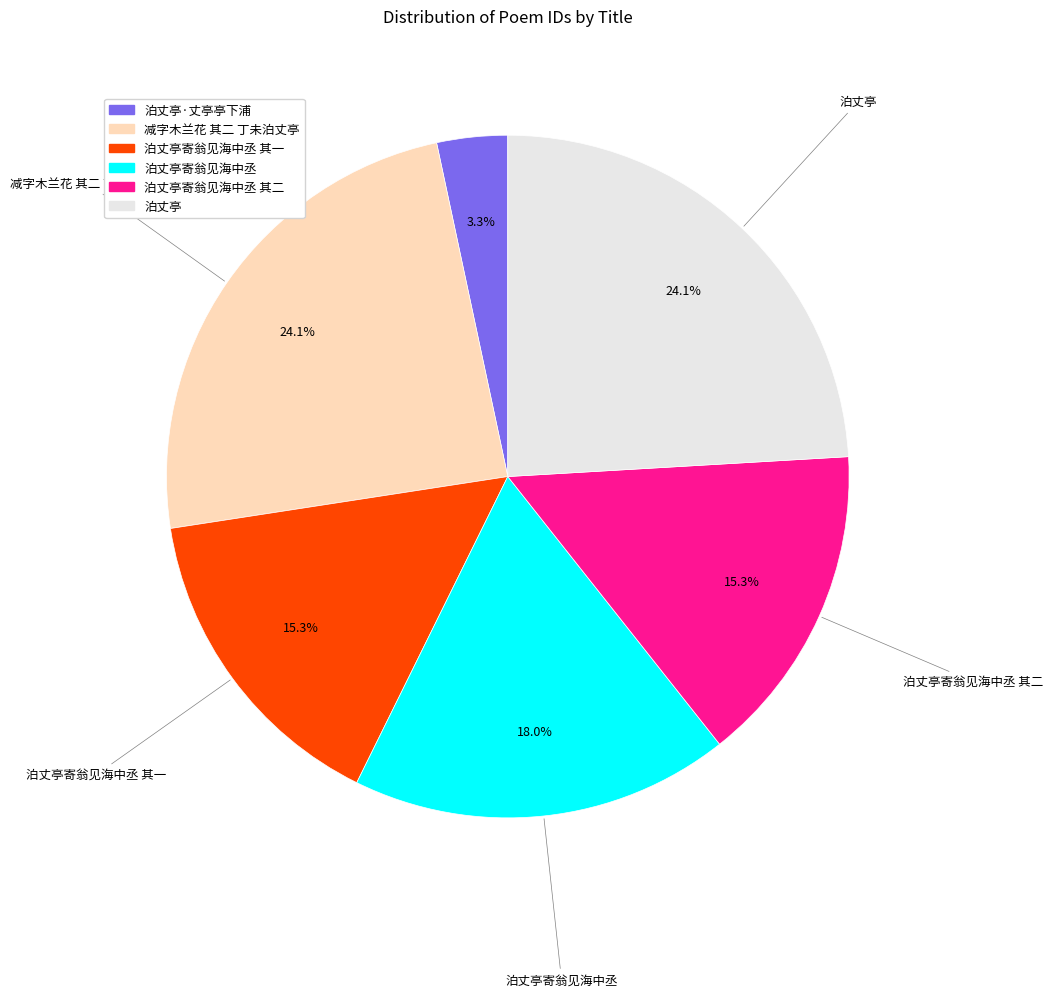

To the nearest percent, what is the average slice percentage?

17%